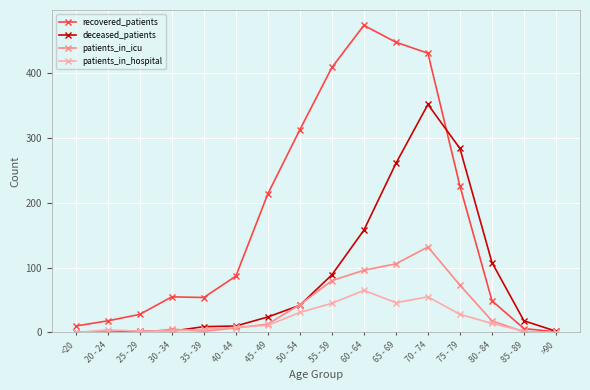

What position from the right is 55 - 59?

8